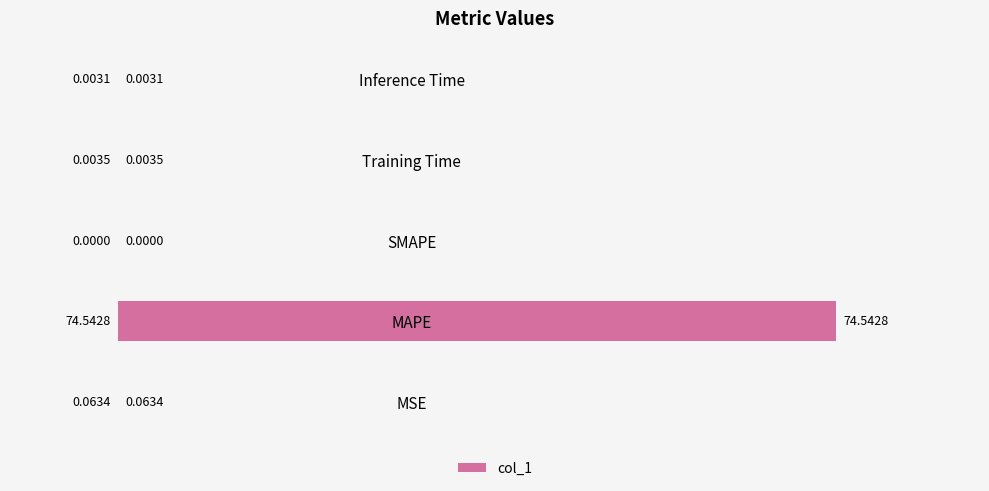

What is the change in value from MAPE to SMAPE?

-74.5